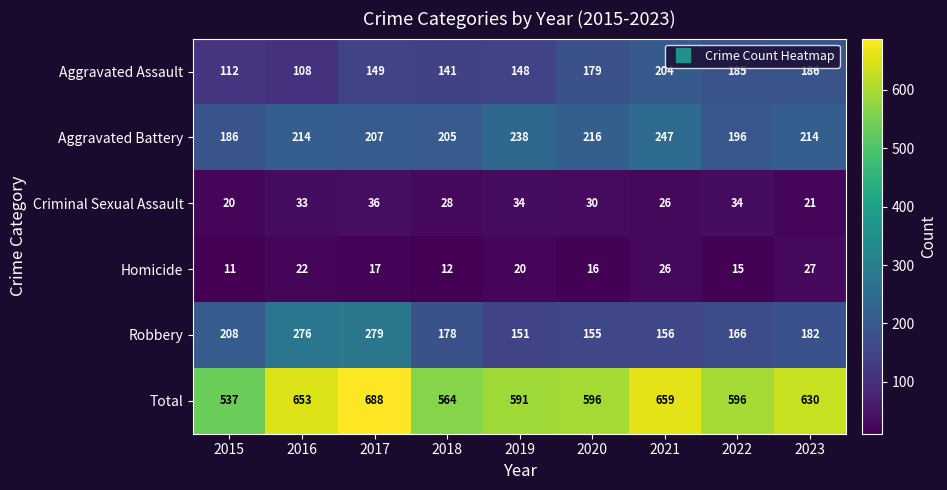

Which series has the widest spread of values?

Total